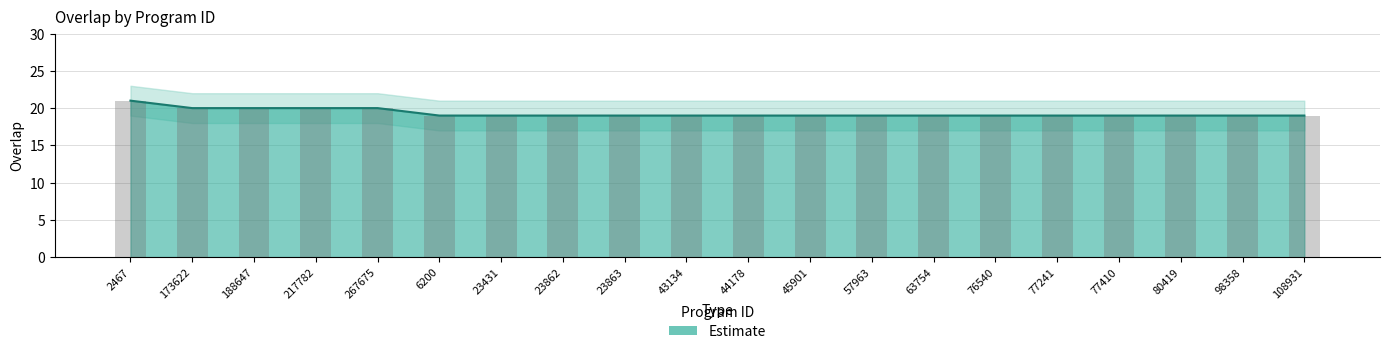

Rank the categories by value from highest to lowest.

2467, 173622, 188647, 217782, 267675, 6200, 23431, 23862, 23863, 43134, 44178, 45901, 57963, 63754, 76540, 77241, 77410, 80419, 98358, 108931